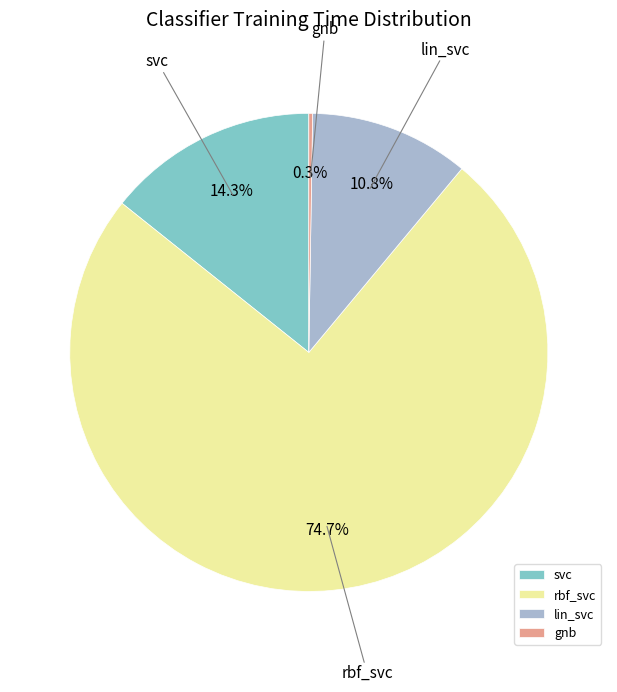

What percentage is the rbf_svc slice, to the nearest percent?

75%